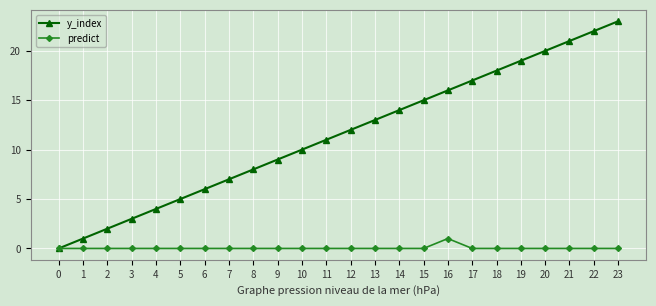

What is the sum of the y_index values at 5 and 22?

27